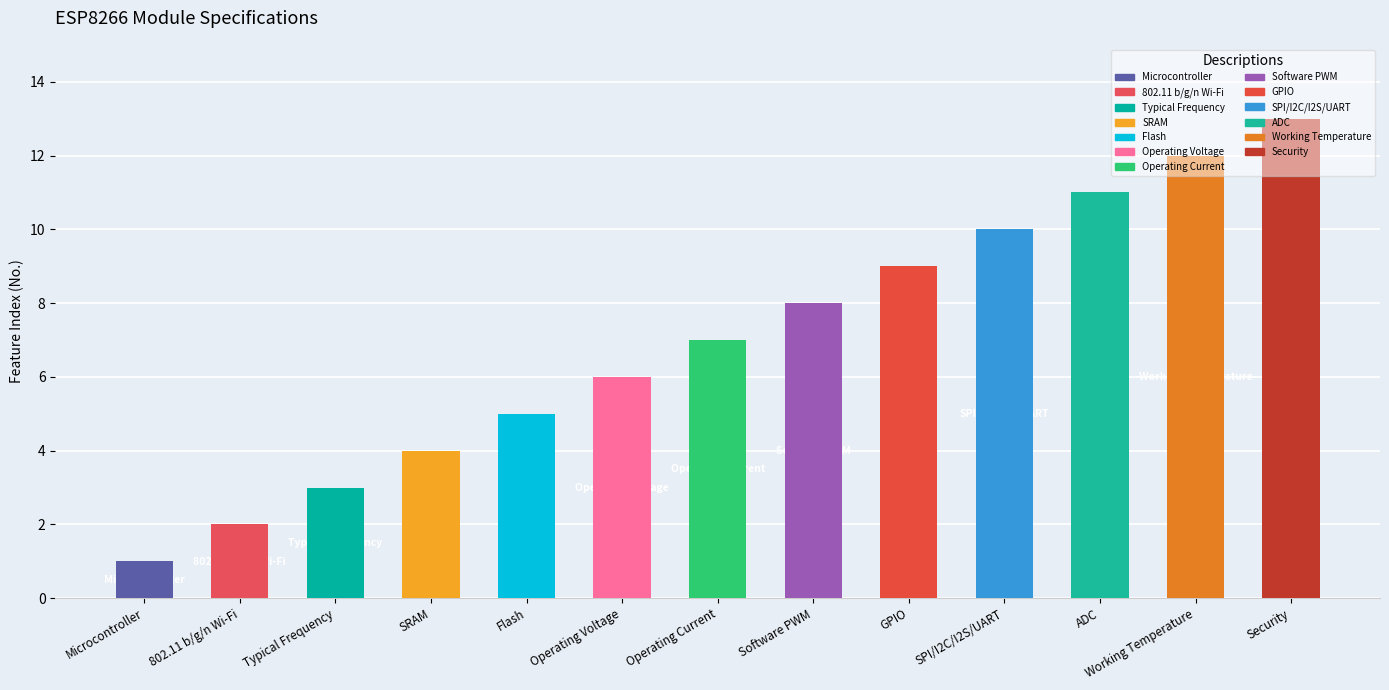

What is the value of the 4th bar from the left?

4